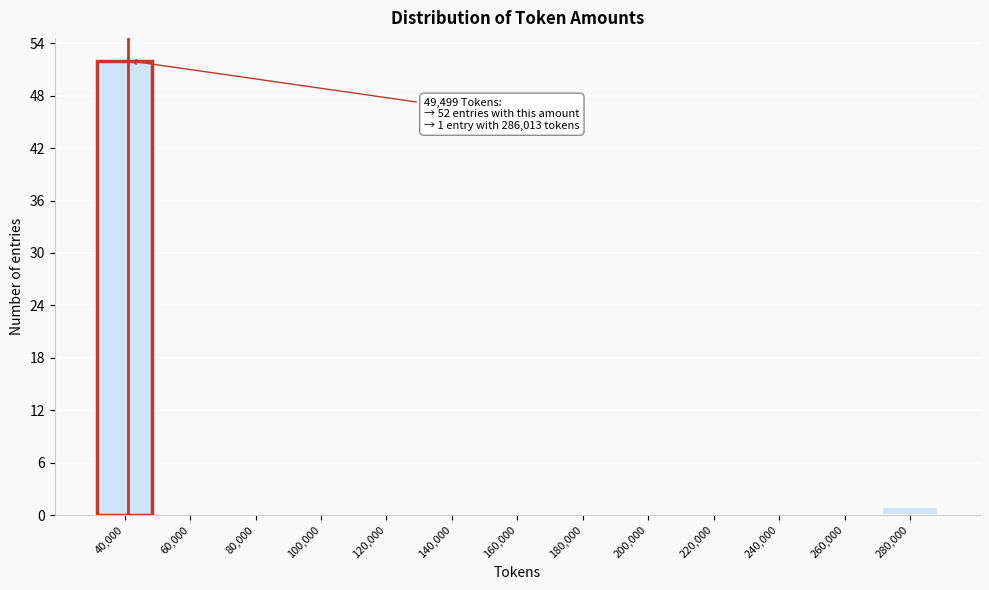

Reading left to right, transcribe all the data shown in this chart.

40,000=52	60,000=0	80,000=0	100,000=0	120,000=0	140,000=0	160,000=0	180,000=0	200,000=0	220,000=0	240,000=0	260,000=0	280,000=1